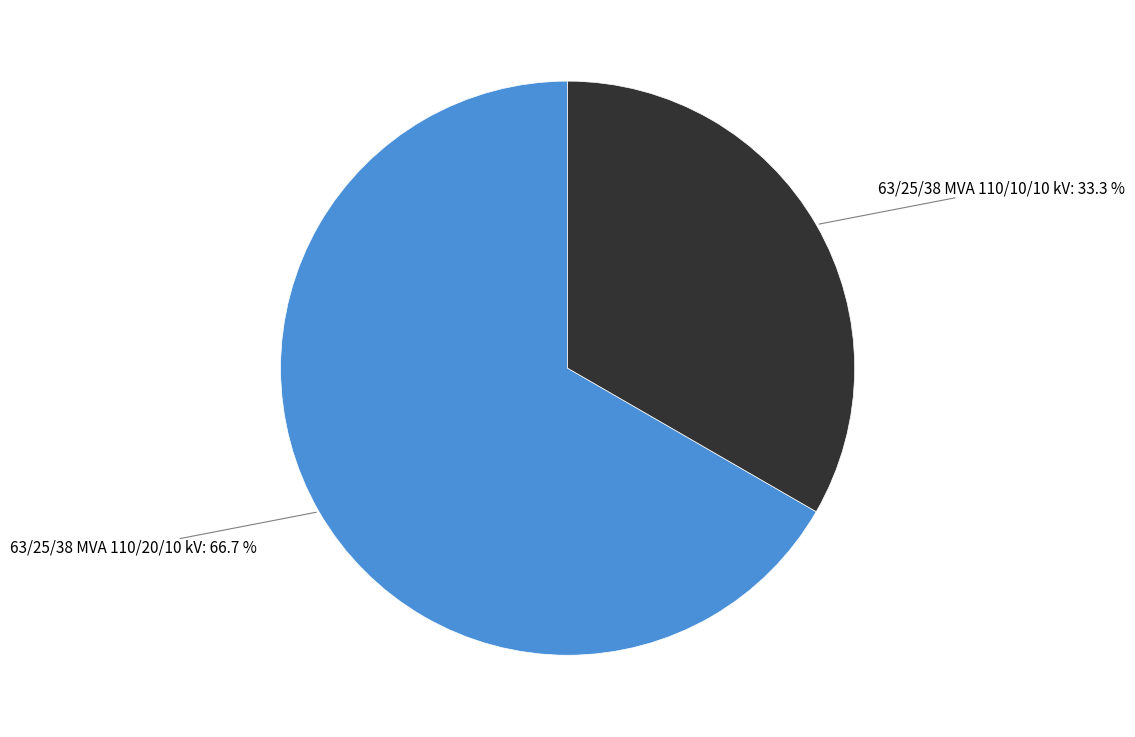

Is there a majority slice in this chart?

Yes